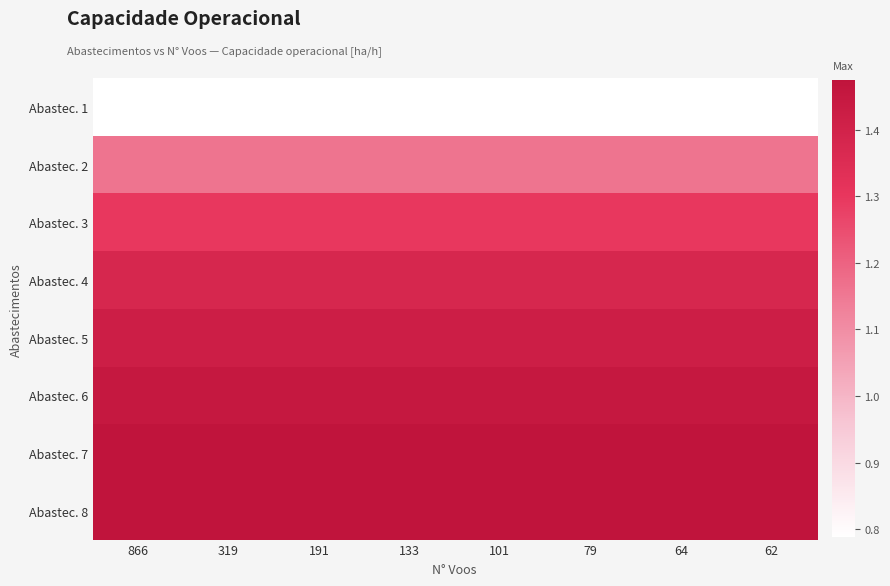

Which category has the highest value across all series?

866